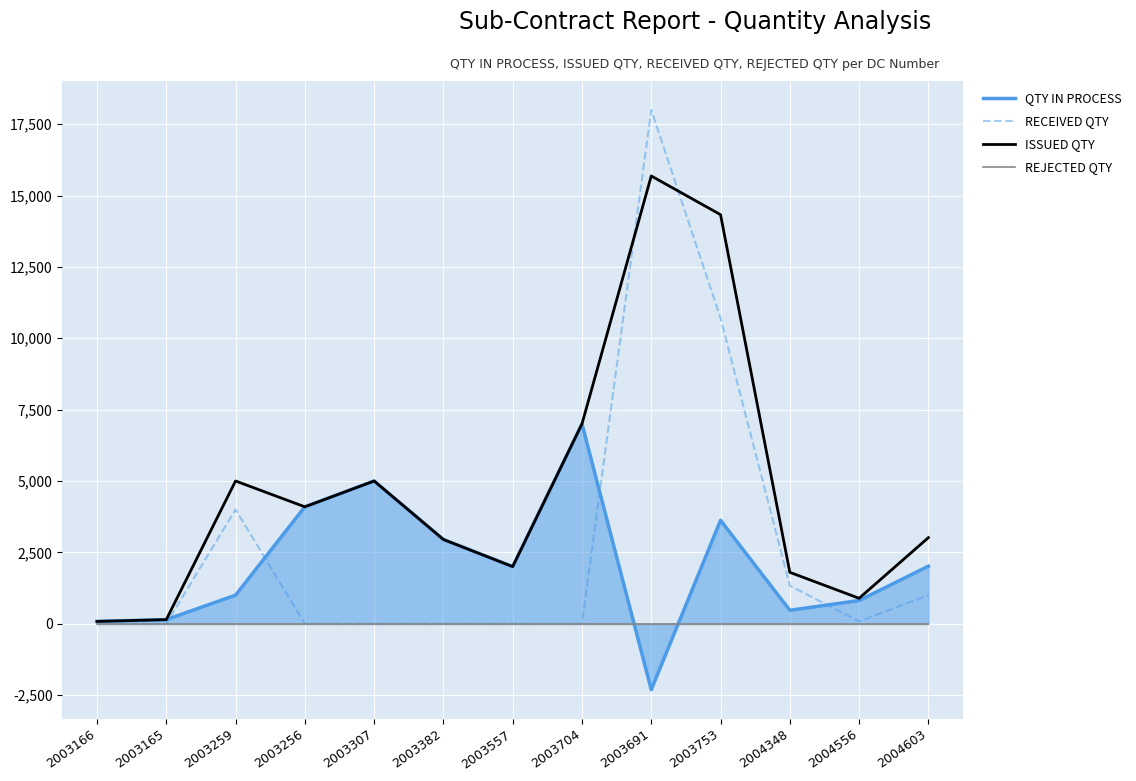

Rank the series by their maximum value, from highest to lowest.

RECEIVED QTY, ISSUED QTY, QTY IN PROCESS, REJECTED QTY